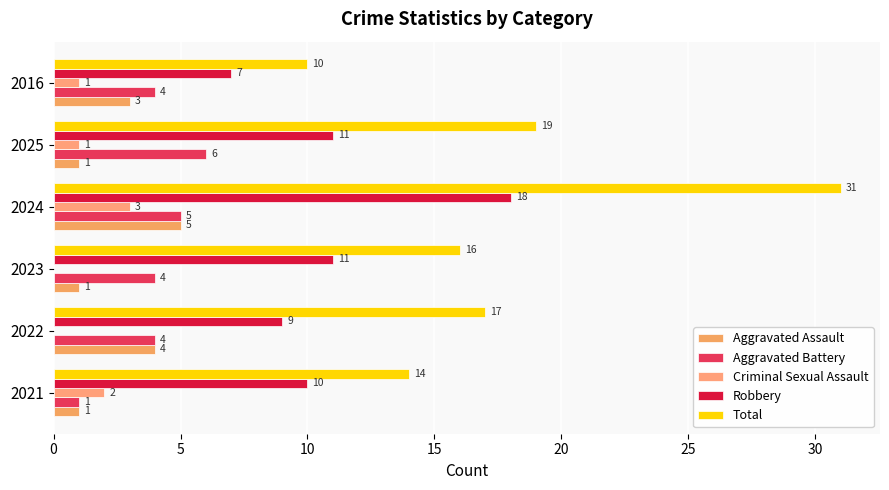

How many data points does each series have?

6